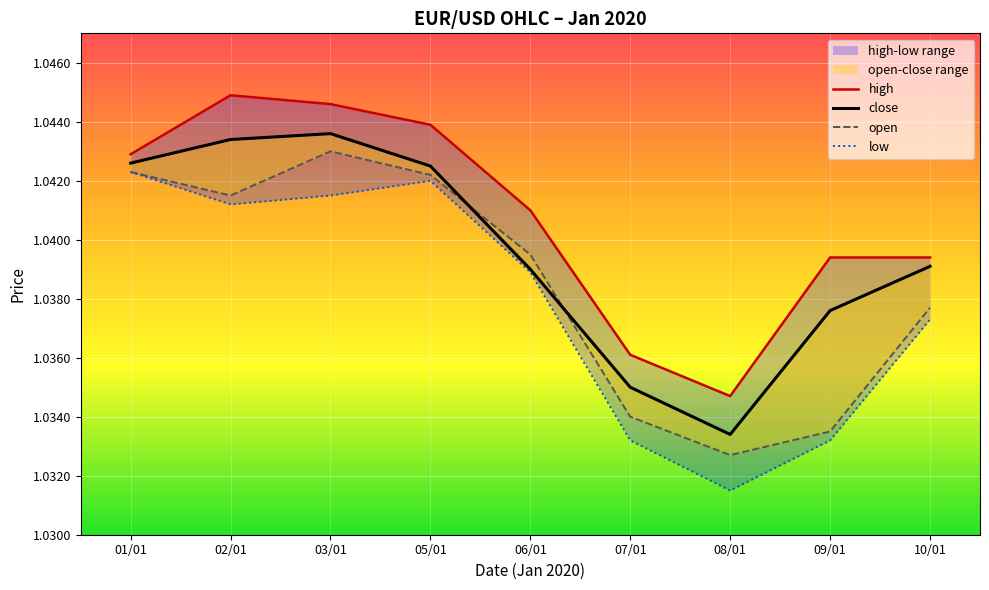

Rank the categories by close value from lowest to highest.

08/01, 07/01, 09/01, 06/01, 10/01, 05/01, 01/01, 02/01, 03/01